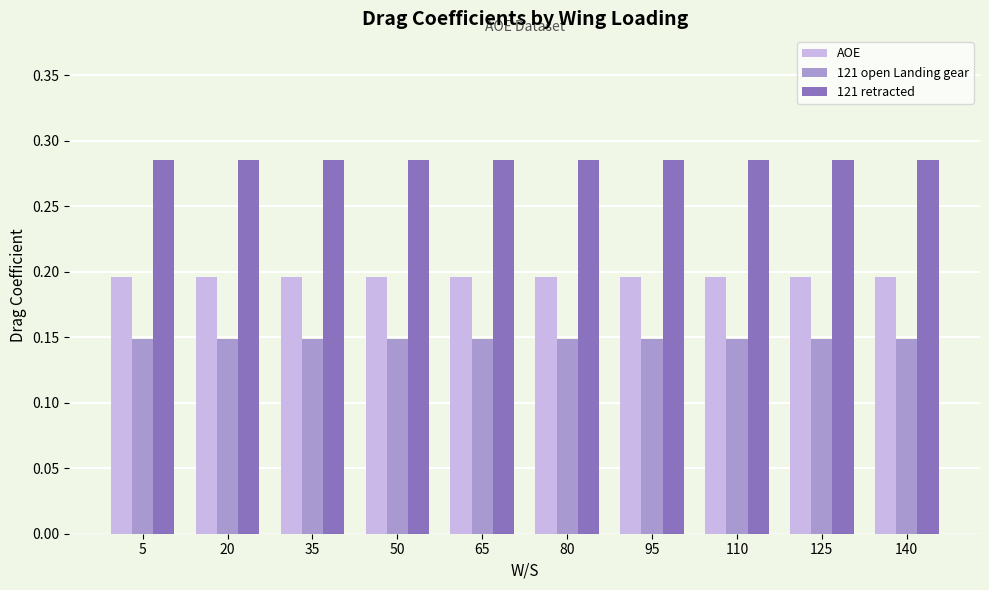

Which series has the largest total across all categories?

121 retracted